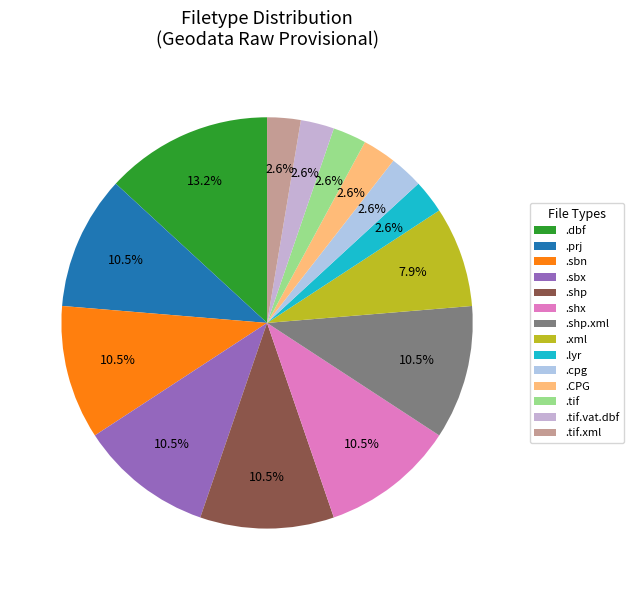

Is there a majority slice in this chart?

No